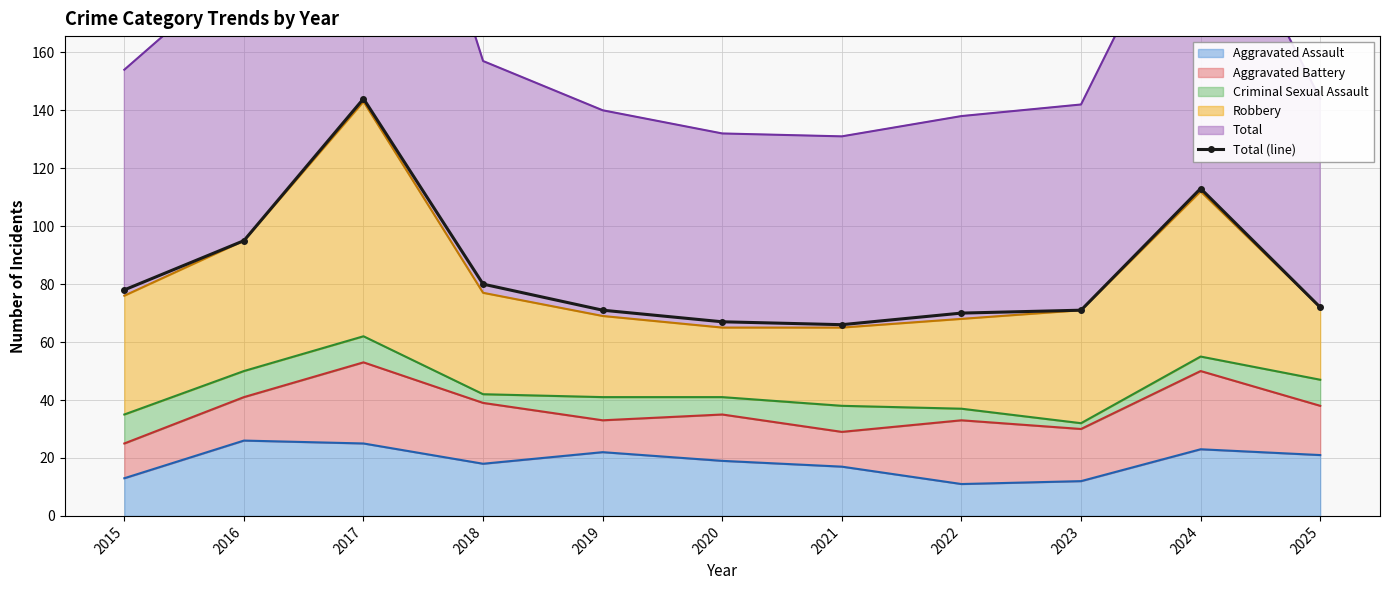

What is the minimum value shown in the chart?

66